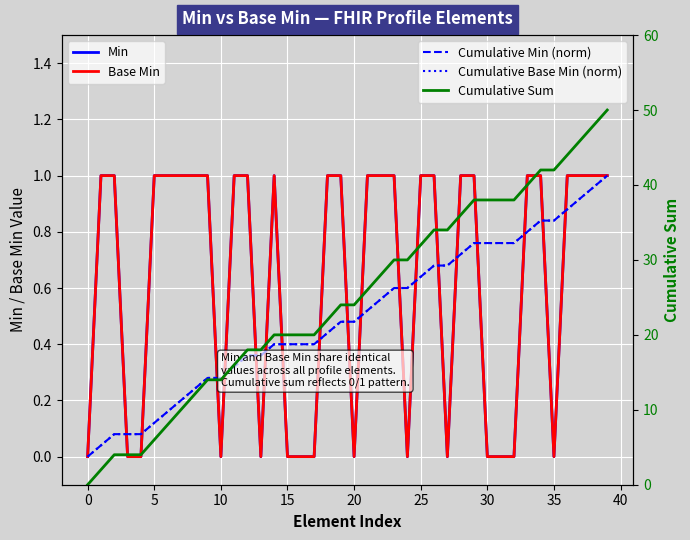

Is the value of Cumulative Base Min (norm) at 27 greater than the value of Min at 32?

Yes